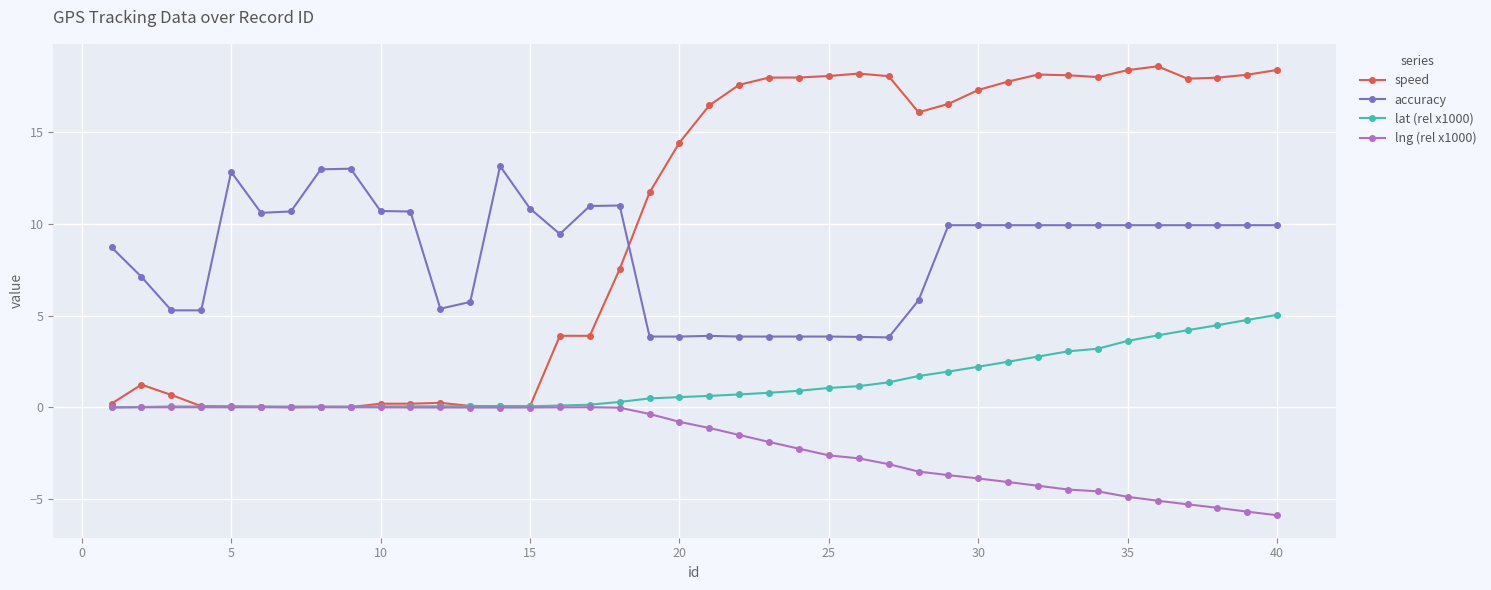

What is the average value of the speed series?

10.0